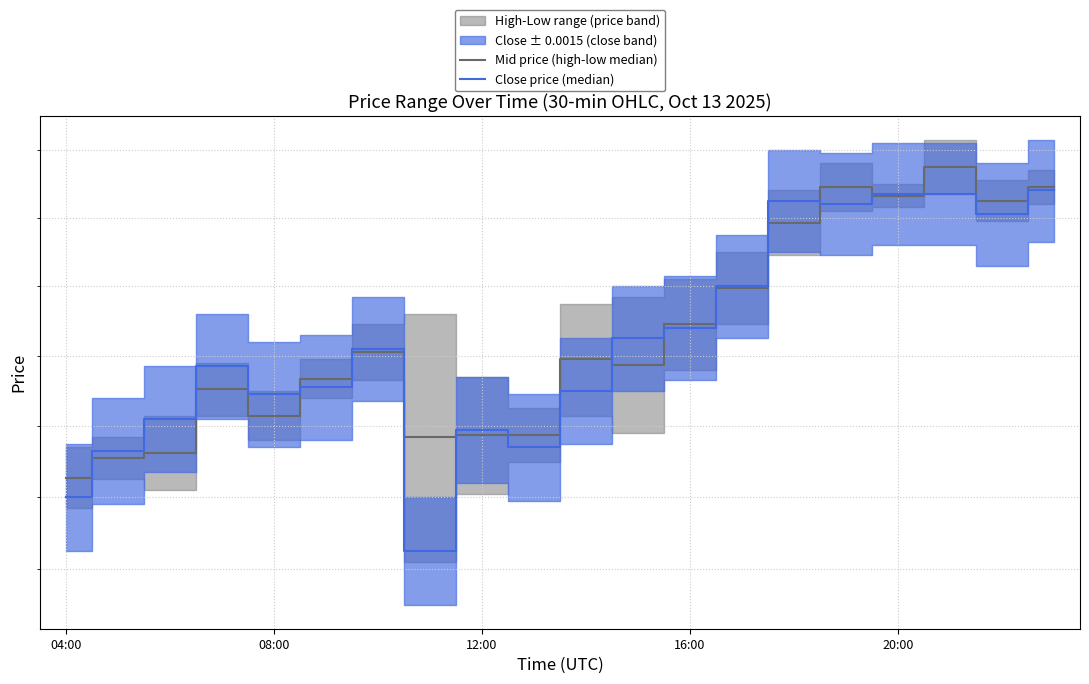

Is it true that Close price (median) equals 0.1 at 17?

False